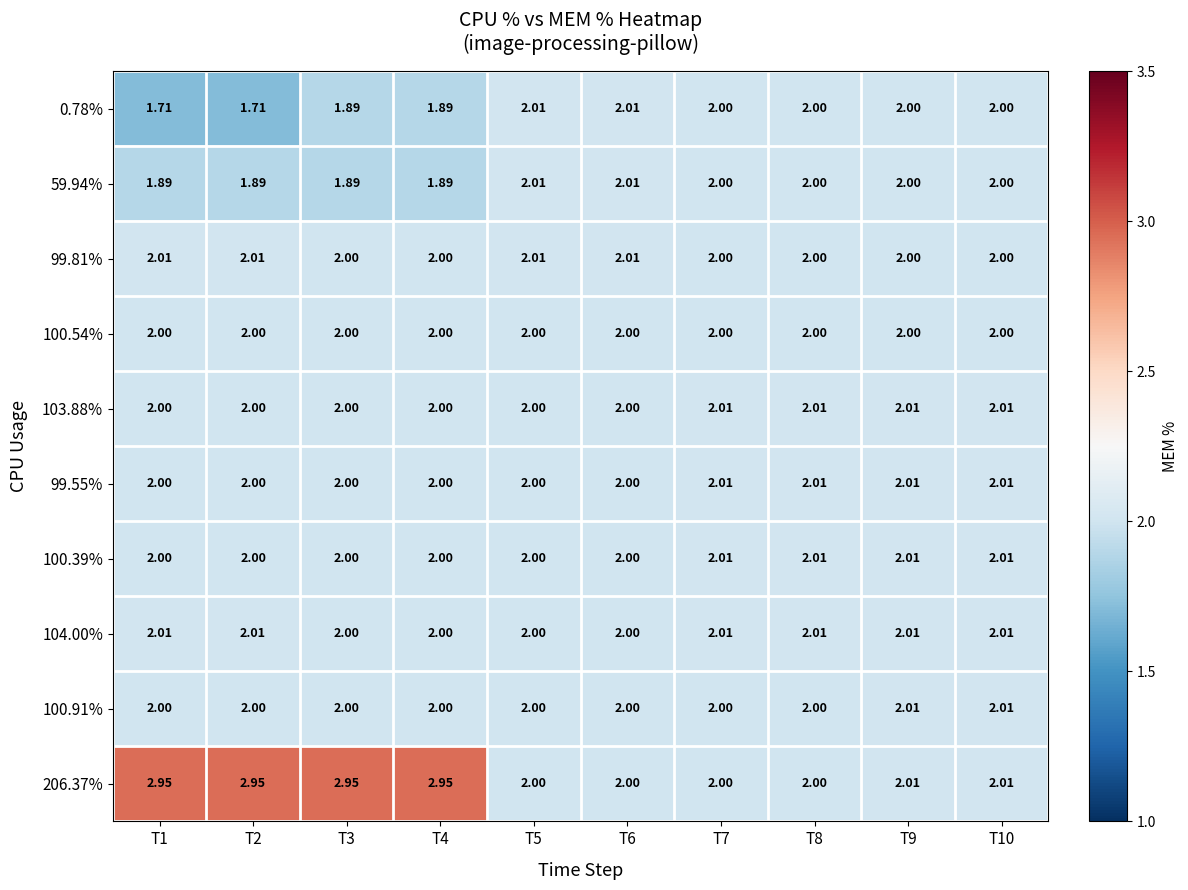

How many data points in 100.91% are above 2?

2